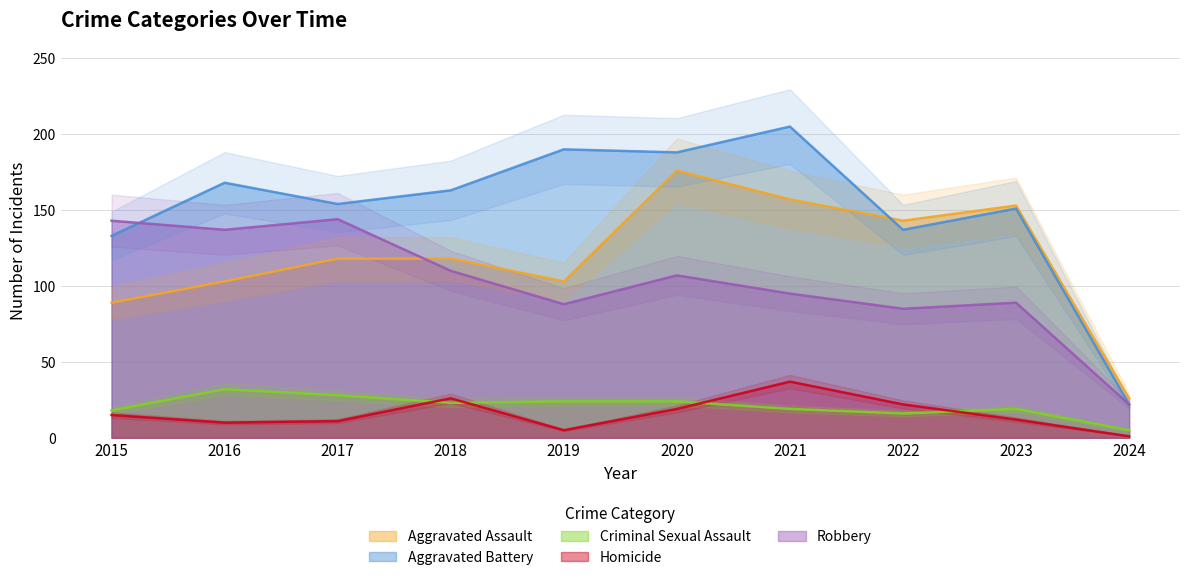

Reading left to right, transcribe all the data shown in this chart.

Aggravated Assault: 89	103	118	118	103	176	157	143	153	26
Aggravated Battery: 133	168	154	163	190	188	205	137	151	22
Criminal Sexual Assault: 18	32	28	23	24	24	19	16	19	5
Homicide: 15	10	11	26	5	19	37	22	12	1
Robbery: 143	137	144	110	88	107	95	85	89	22